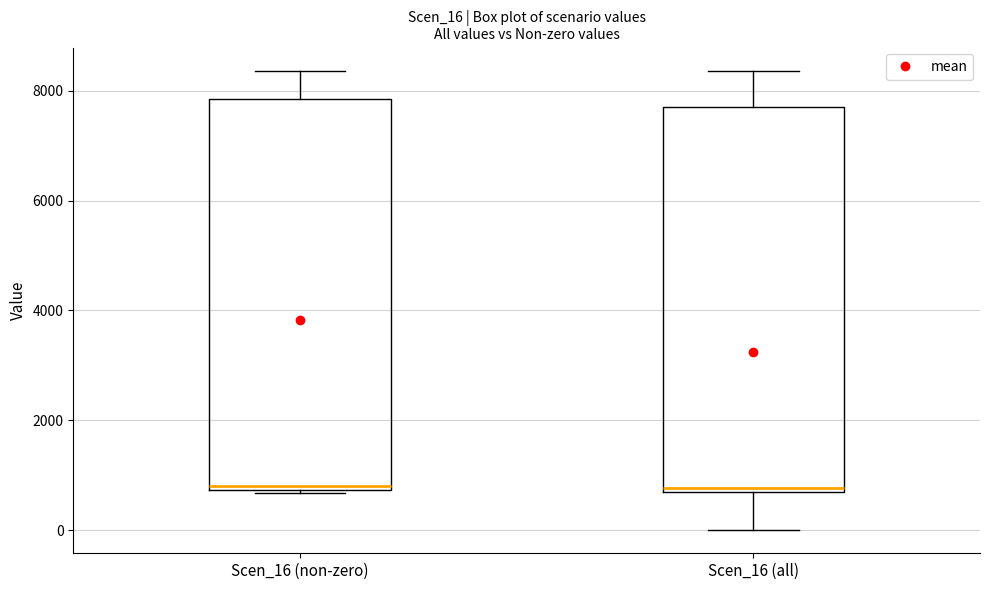

Where is the lower edge of the box for Scen_16 (non-zero) on the y-axis? The values are not printed on the chart, so give them approximately, as read against the axis.

800